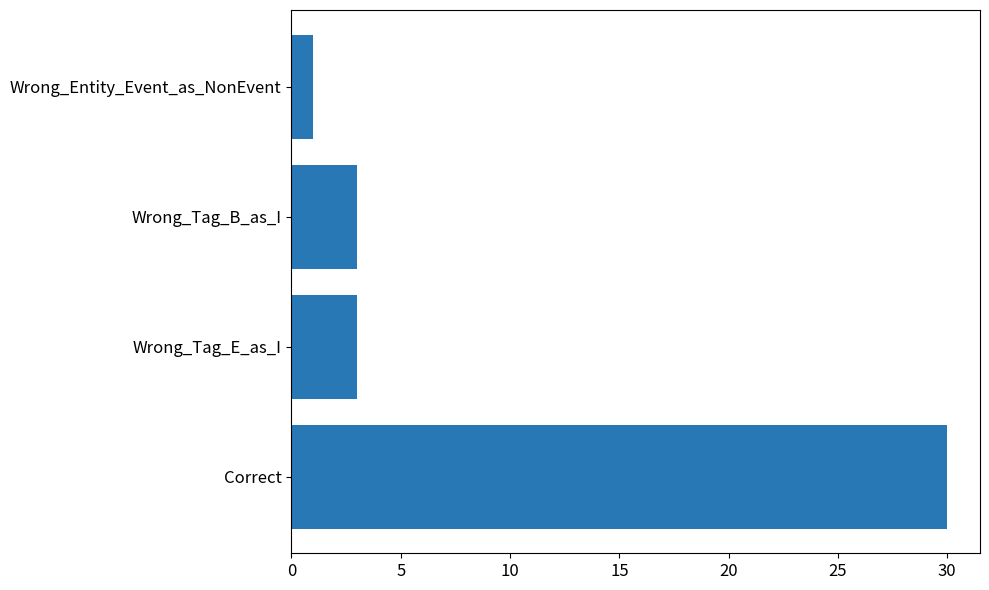

Reading top to bottom, what are all the values shown in this chart?

Wrong_Entity_Event_as_NonEvent=1	Wrong_Tag_B_as_I=3	Wrong_Tag_E_as_I=3	Correct=30